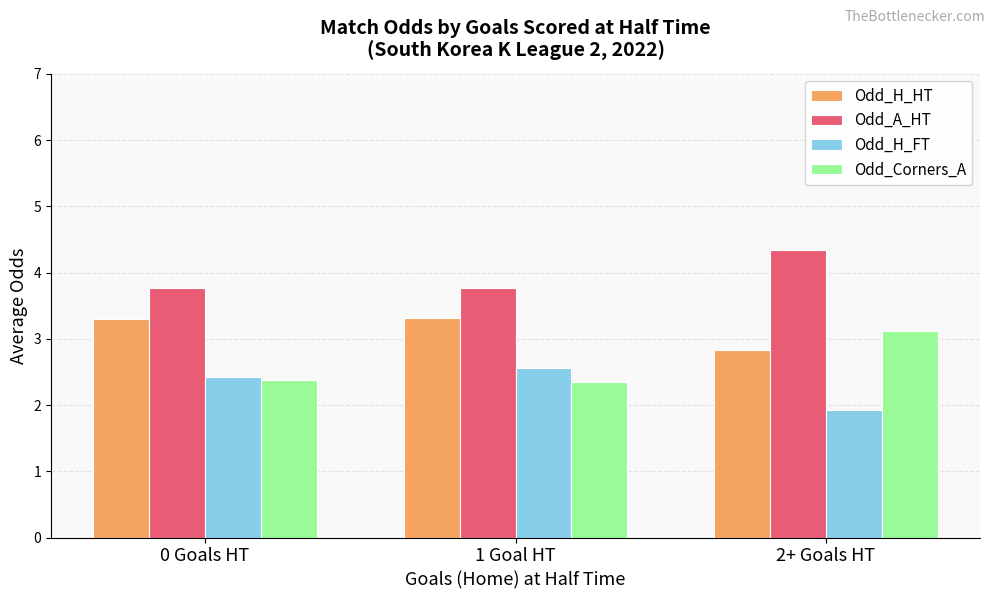

Where is Odd_H_FT nearest to the value 2?

2+ Goals HT